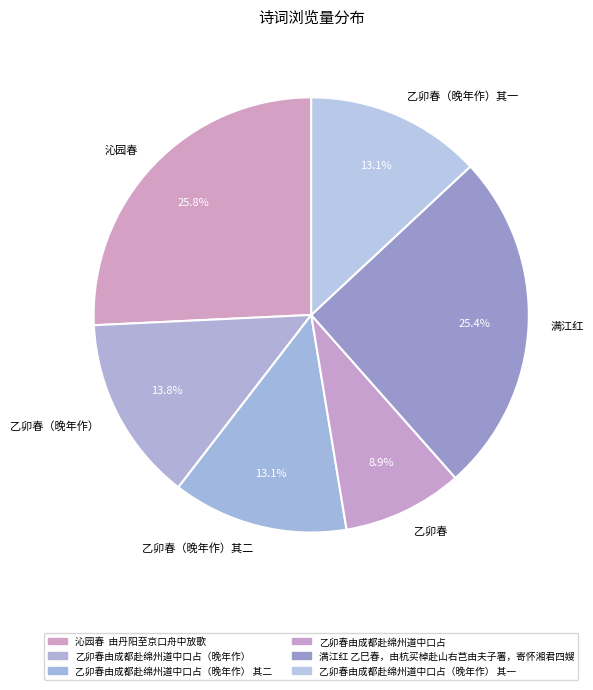

Does any single category account for the majority?

No